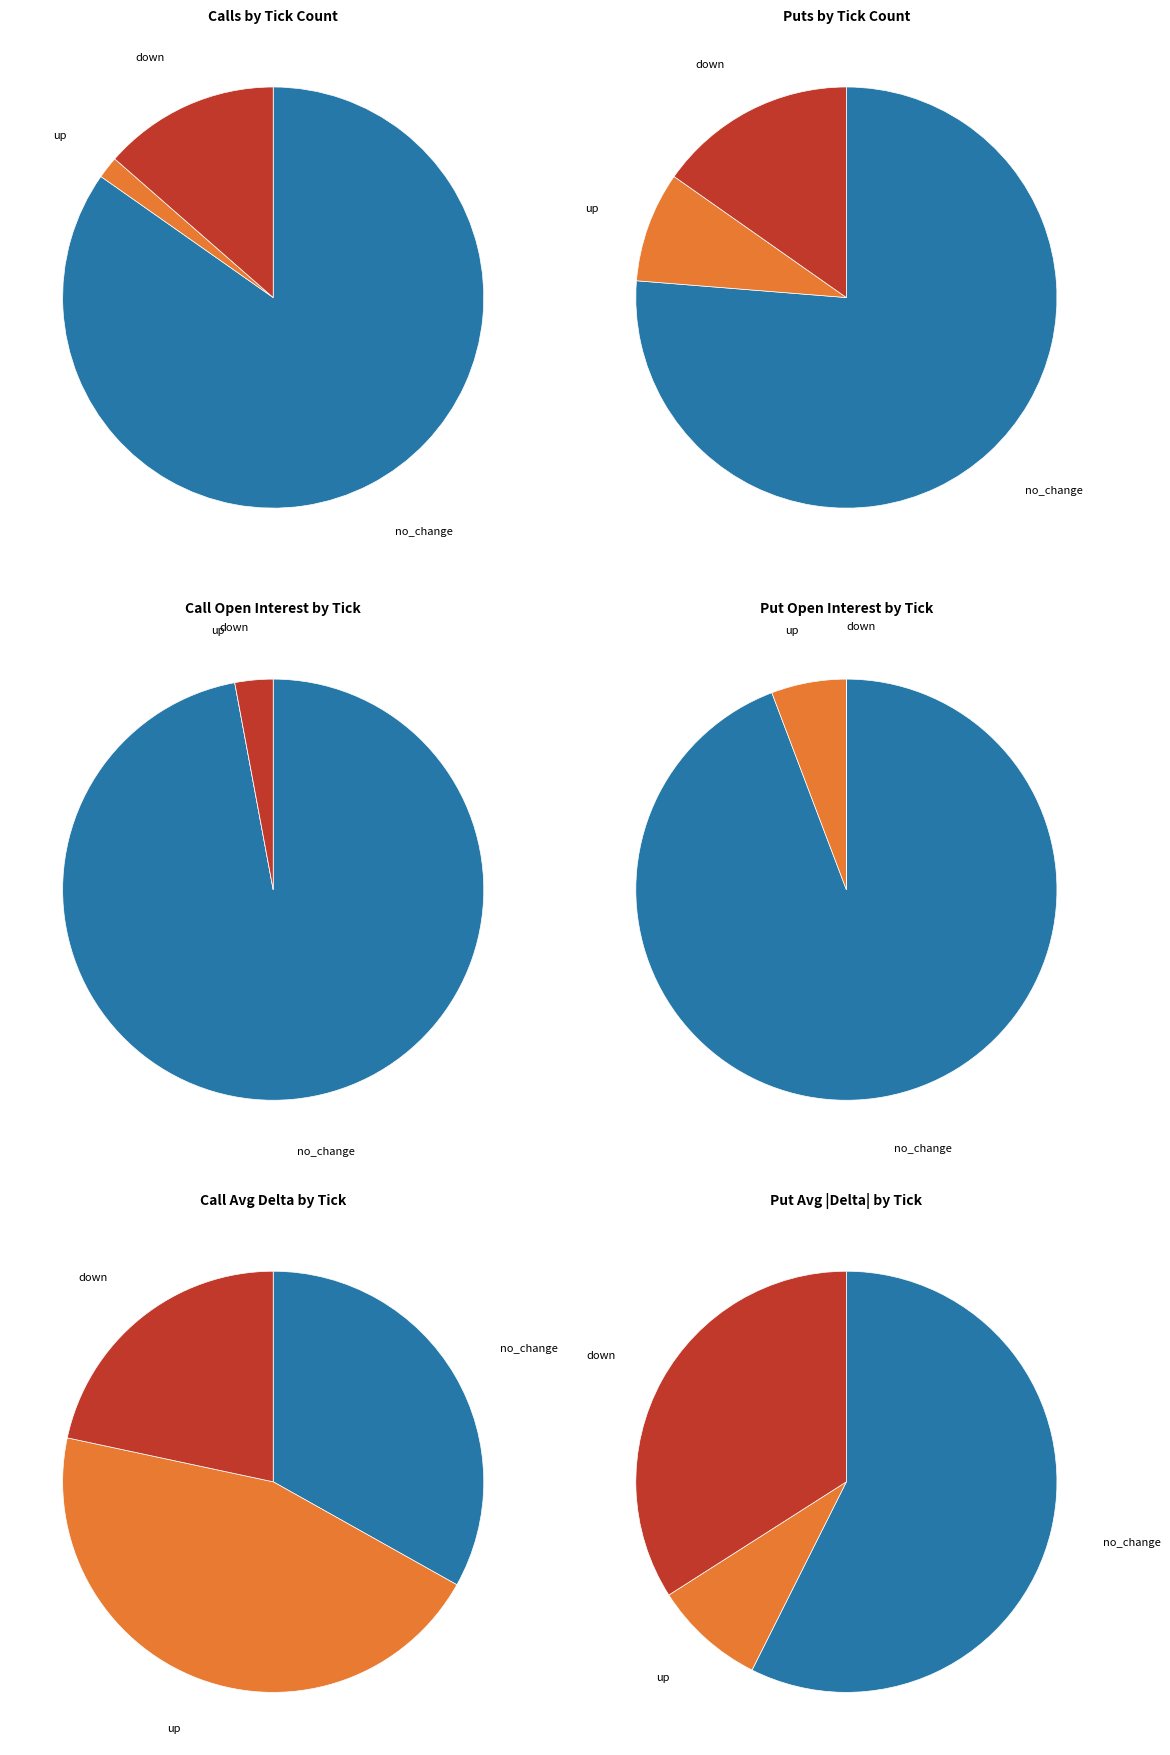

To the nearest percent, what is the average slice percentage?

33%